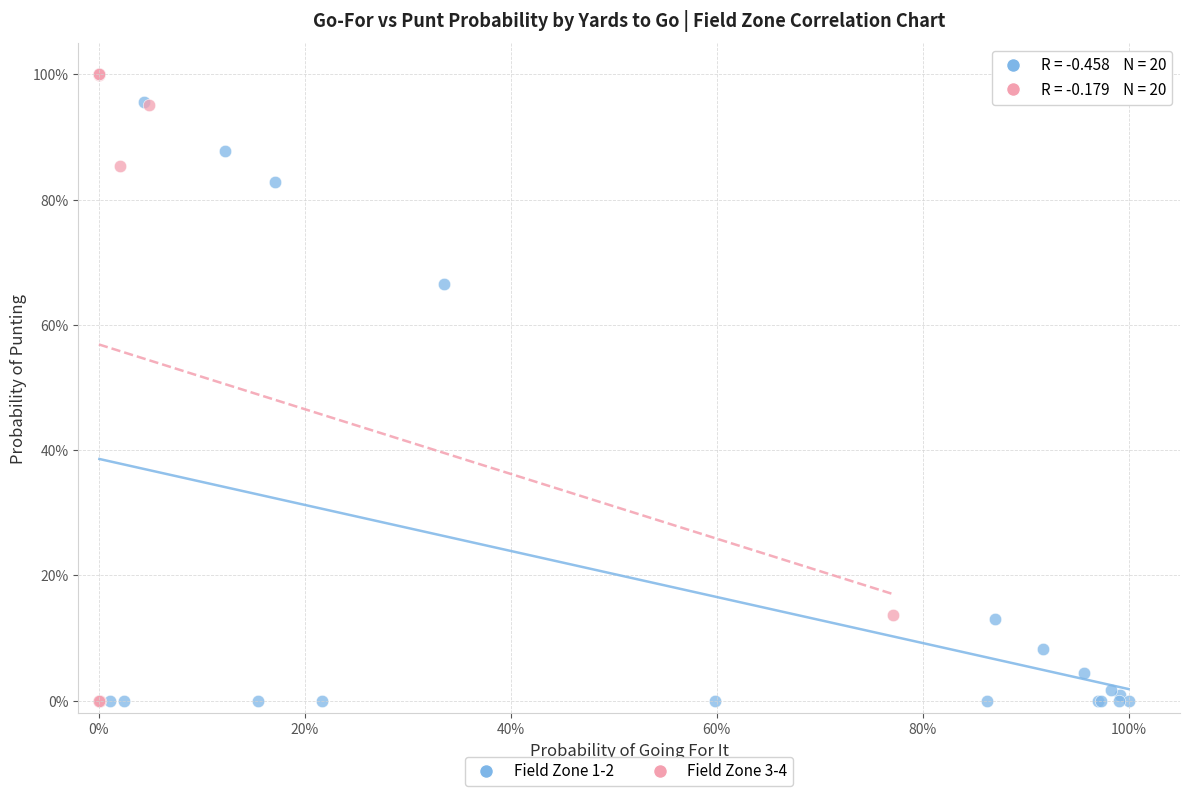

Which series has the widest spread of Y values?

Field Zone 3-4